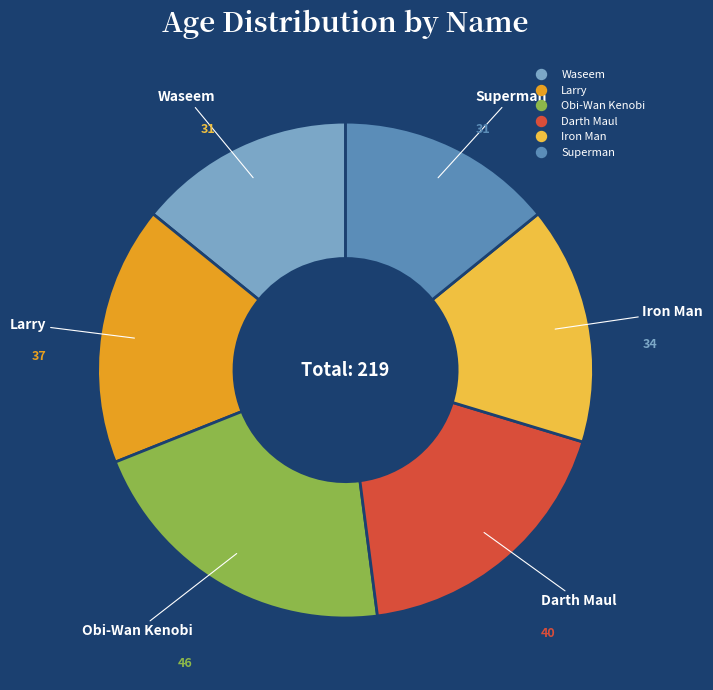

True or false: Larry accounts for 17% of the total.

True